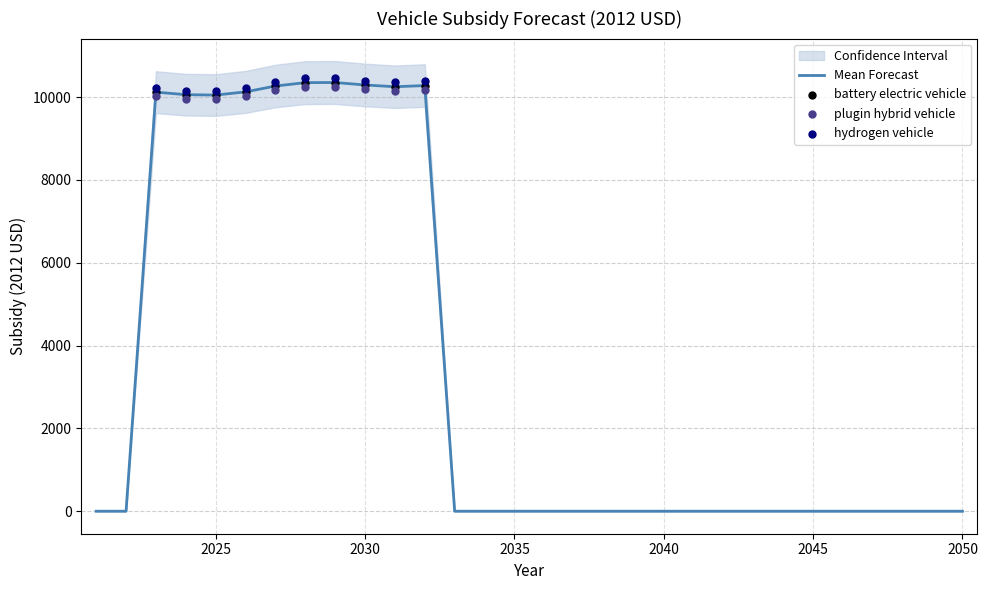

What are all the series names shown in the legend?

battery electric vehicle, plugin hybrid vehicle, hydrogen vehicle